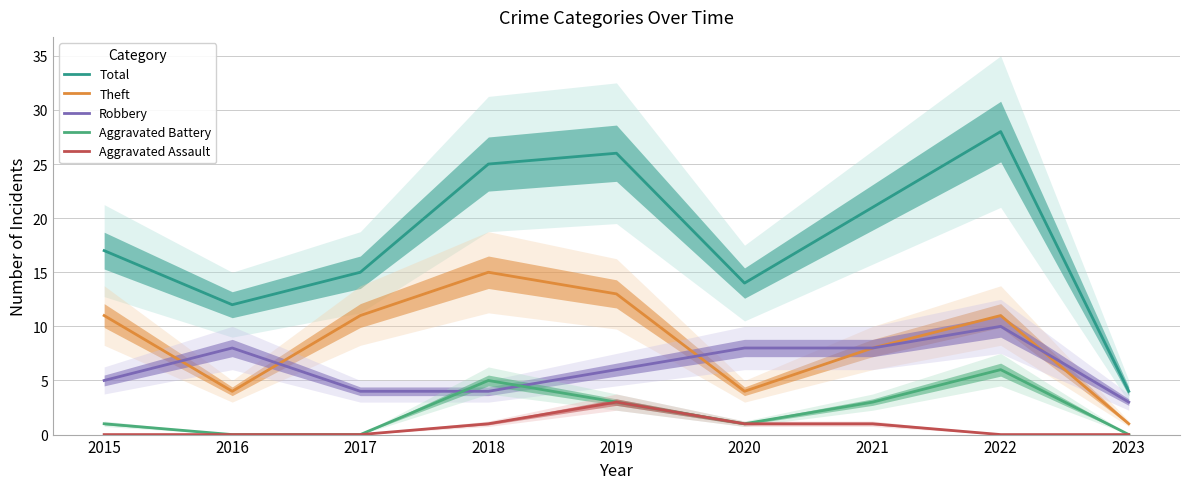

How many interior local peaks does the Aggravated Battery series have?

2